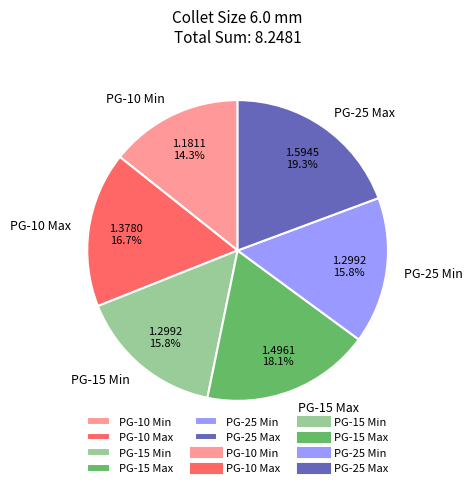

Do PG-10 Min and PG-15 Min together represent more than half of the pie?

No